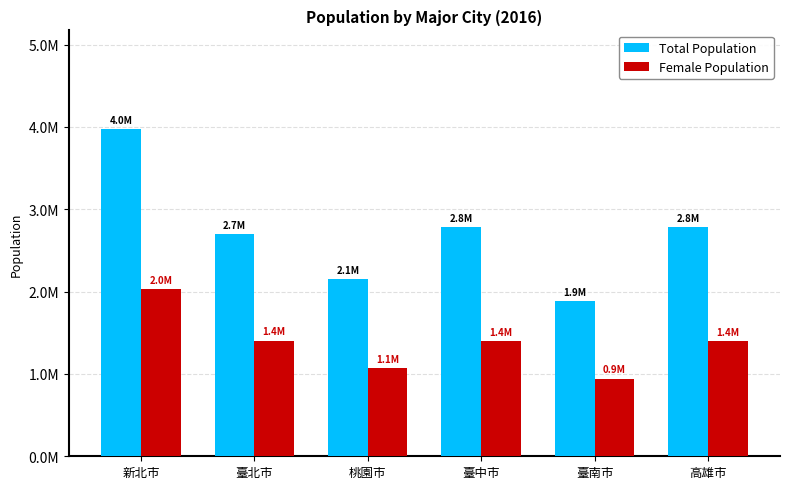

Reading right to left, extract all data points from this chart.

Total Population: 2779371	1886033	2779371	2147763	2695704	3979208
Female Population: 1400328	942951	1400927	1076199	1406194	2026867